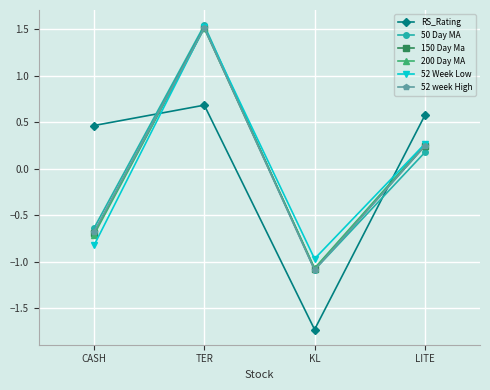

Which series has the widest spread of values?

50 Day MA